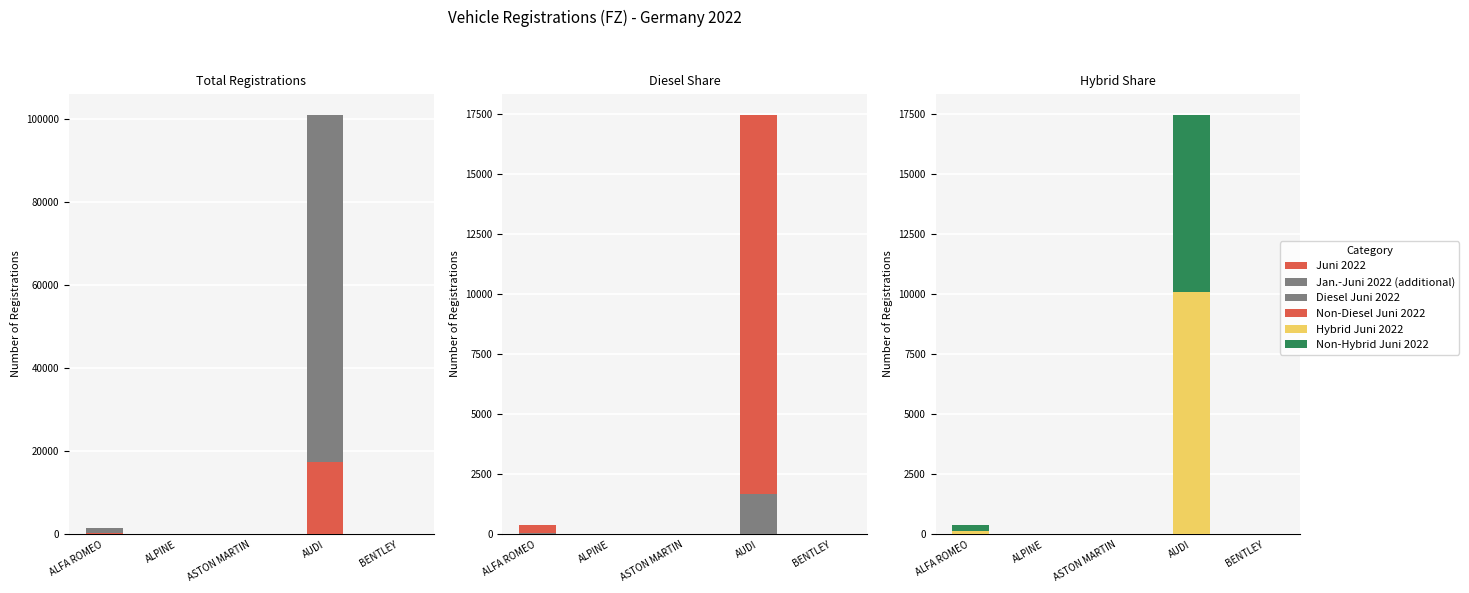

Reading right to left, extract all data points from this chart.

Juni 2022: BENTLEY=35	AUDI=17494	ASTON MARTIN=33	ALPINE=25	ALFA ROMEO=412
Jan.-Juni 2022 (additional): BENTLEY=151	AUDI=83609	ASTON MARTIN=131	ALPINE=144	ALFA ROMEO=1076
Diesel Juni 2022: BENTLEY=0	AUDI=1678	ASTON MARTIN=0	ALPINE=0	ALFA ROMEO=59
Non-Diesel Juni 2022: BENTLEY=35	AUDI=15816	ASTON MARTIN=33	ALPINE=25	ALFA ROMEO=353
Hybrid Juni 2022: BENTLEY=6	AUDI=10101	ASTON MARTIN=0	ALPINE=0	ALFA ROMEO=156
Non-Hybrid Juni 2022: BENTLEY=29	AUDI=7393	ASTON MARTIN=33	ALPINE=25	ALFA ROMEO=256